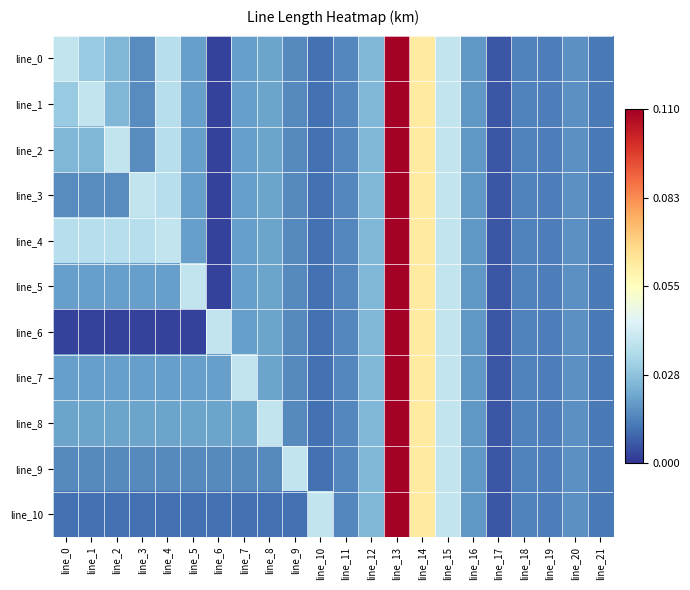

Reading left to right, transcribe all the data shown in this chart.

line_0: line_0=0.0	line_1=0.0	line_2=0.0	line_3=0.0	line_4=0.0	line_5=0.0	line_6=0.0	line_7=0.0	line_8=0.0	line_9=0.0	line_10=0.0	line_11=0.0	line_12=0.0	line_13=0.1	line_14=0.1	line_15=0.0	line_16=0.0	line_17=0.0	line_18=0.0	line_19=0.0	line_20=0.0	line_21=0.0
line_1: line_0=0.0	line_1=0.0	line_2=0.0	line_3=0.0	line_4=0.0	line_5=0.0	line_6=0.0	line_7=0.0	line_8=0.0	line_9=0.0	line_10=0.0	line_11=0.0	line_12=0.0	line_13=0.1	line_14=0.1	line_15=0.0	line_16=0.0	line_17=0.0	line_18=0.0	line_19=0.0	line_20=0.0	line_21=0.0
line_2: line_0=0.0	line_1=0.0	line_2=0.0	line_3=0.0	line_4=0.0	line_5=0.0	line_6=0.0	line_7=0.0	line_8=0.0	line_9=0.0	line_10=0.0	line_11=0.0	line_12=0.0	line_13=0.1	line_14=0.1	line_15=0.0	line_16=0.0	line_17=0.0	line_18=0.0	line_19=0.0	line_20=0.0	line_21=0.0
line_3: line_0=0.0	line_1=0.0	line_2=0.0	line_3=0.0	line_4=0.0	line_5=0.0	line_6=0.0	line_7=0.0	line_8=0.0	line_9=0.0	line_10=0.0	line_11=0.0	line_12=0.0	line_13=0.1	line_14=0.1	line_15=0.0	line_16=0.0	line_17=0.0	line_18=0.0	line_19=0.0	line_20=0.0	line_21=0.0
line_4: line_0=0.0	line_1=0.0	line_2=0.0	line_3=0.0	line_4=0.0	line_5=0.0	line_6=0.0	line_7=0.0	line_8=0.0	line_9=0.0	line_10=0.0	line_11=0.0	line_12=0.0	line_13=0.1	line_14=0.1	line_15=0.0	line_16=0.0	line_17=0.0	line_18=0.0	line_19=0.0	line_20=0.0	line_21=0.0
line_5: line_0=0.0	line_1=0.0	line_2=0.0	line_3=0.0	line_4=0.0	line_5=0.0	line_6=0.0	line_7=0.0	line_8=0.0	line_9=0.0	line_10=0.0	line_11=0.0	line_12=0.0	line_13=0.1	line_14=0.1	line_15=0.0	line_16=0.0	line_17=0.0	line_18=0.0	line_19=0.0	line_20=0.0	line_21=0.0
line_6: line_0=0.0	line_1=0.0	line_2=0.0	line_3=0.0	line_4=0.0	line_5=0.0	line_6=0.0	line_7=0.0	line_8=0.0	line_9=0.0	line_10=0.0	line_11=0.0	line_12=0.0	line_13=0.1	line_14=0.1	line_15=0.0	line_16=0.0	line_17=0.0	line_18=0.0	line_19=0.0	line_20=0.0	line_21=0.0
line_7: line_0=0.0	line_1=0.0	line_2=0.0	line_3=0.0	line_4=0.0	line_5=0.0	line_6=0.0	line_7=0.0	line_8=0.0	line_9=0.0	line_10=0.0	line_11=0.0	line_12=0.0	line_13=0.1	line_14=0.1	line_15=0.0	line_16=0.0	line_17=0.0	line_18=0.0	line_19=0.0	line_20=0.0	line_21=0.0
line_8: line_0=0.0	line_1=0.0	line_2=0.0	line_3=0.0	line_4=0.0	line_5=0.0	line_6=0.0	line_7=0.0	line_8=0.0	line_9=0.0	line_10=0.0	line_11=0.0	line_12=0.0	line_13=0.1	line_14=0.1	line_15=0.0	line_16=0.0	line_17=0.0	line_18=0.0	line_19=0.0	line_20=0.0	line_21=0.0
line_9: line_0=0.0	line_1=0.0	line_2=0.0	line_3=0.0	line_4=0.0	line_5=0.0	line_6=0.0	line_7=0.0	line_8=0.0	line_9=0.0	line_10=0.0	line_11=0.0	line_12=0.0	line_13=0.1	line_14=0.1	line_15=0.0	line_16=0.0	line_17=0.0	line_18=0.0	line_19=0.0	line_20=0.0	line_21=0.0
line_10: line_0=0.0	line_1=0.0	line_2=0.0	line_3=0.0	line_4=0.0	line_5=0.0	line_6=0.0	line_7=0.0	line_8=0.0	line_9=0.0	line_10=0.0	line_11=0.0	line_12=0.0	line_13=0.1	line_14=0.1	line_15=0.0	line_16=0.0	line_17=0.0	line_18=0.0	line_19=0.0	line_20=0.0	line_21=0.0